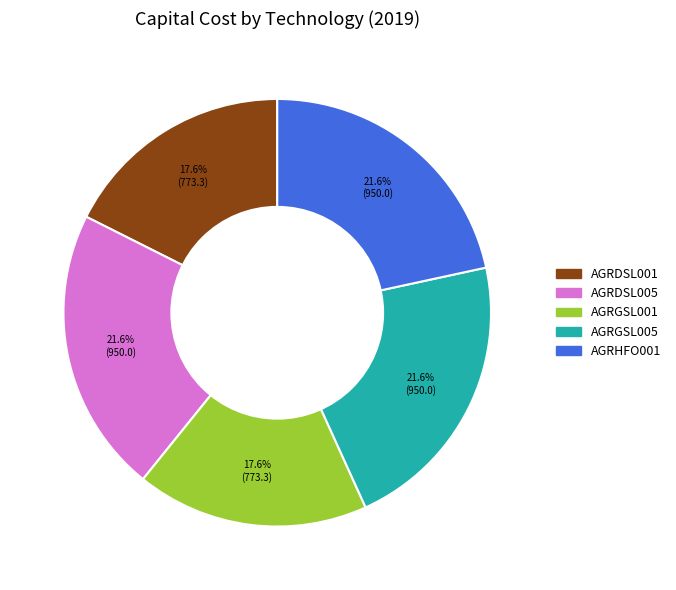

Does AGRDSL005 account for over 50% of the chart?

No